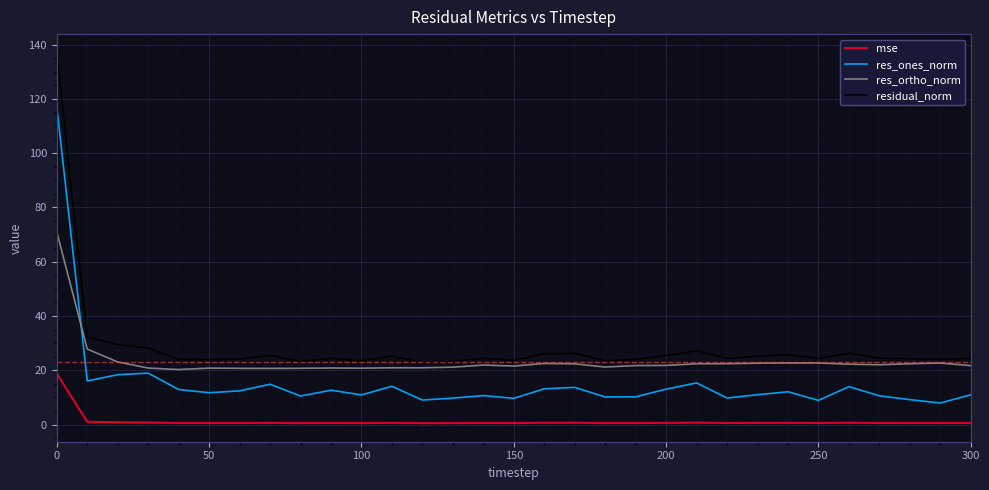

What is the average value of the residual_norm series?

28.7